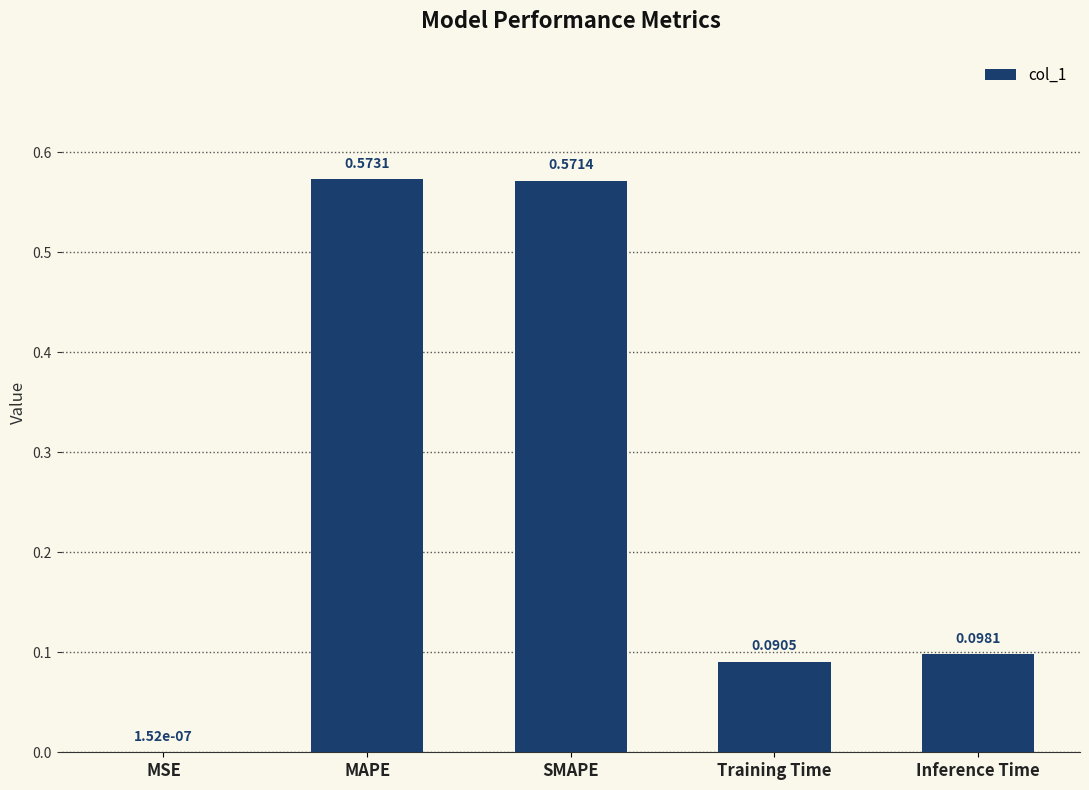

Are the bars grouped side by side (vs. stacked)?

No